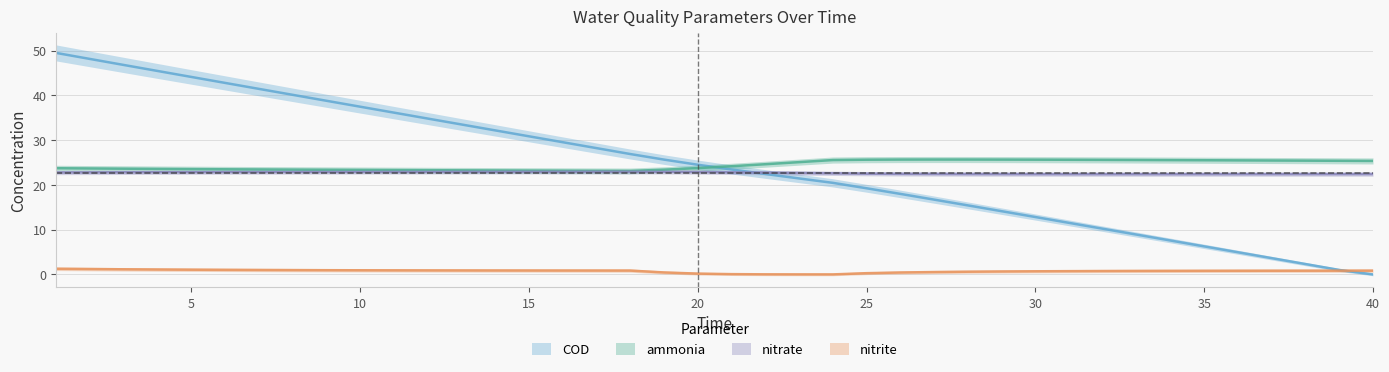

Rank the series by their maximum value, from lowest to highest.

nitrite, nitrate, ammonia, COD